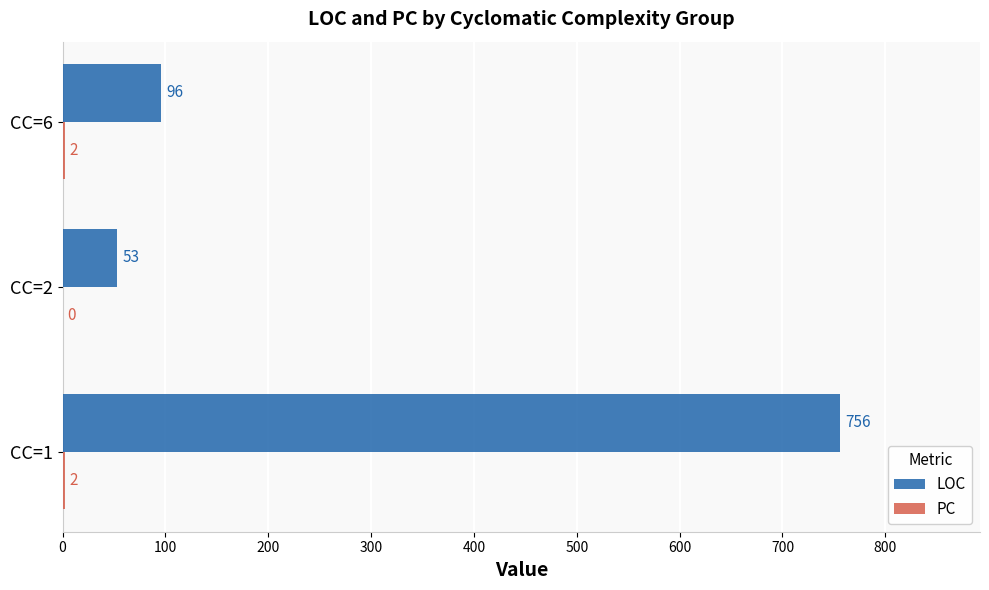

The value of LOC at CC=1 is 756. True or false?

True